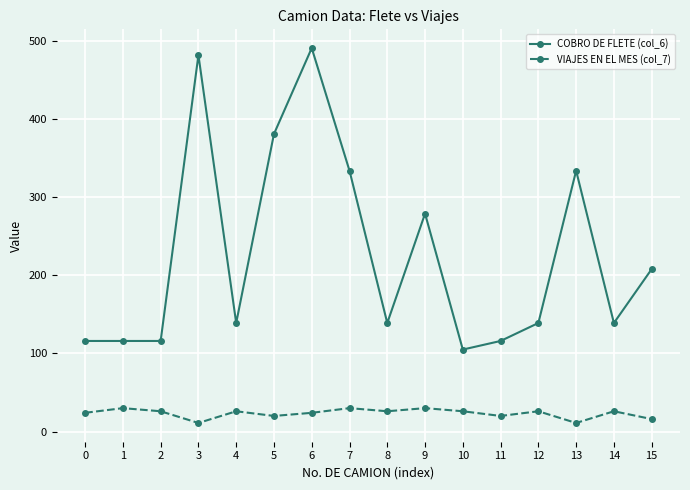

List the series in order of their peak value, highest first.

COBRO DE FLETE (col_6), VIAJES EN EL MES (col_7)